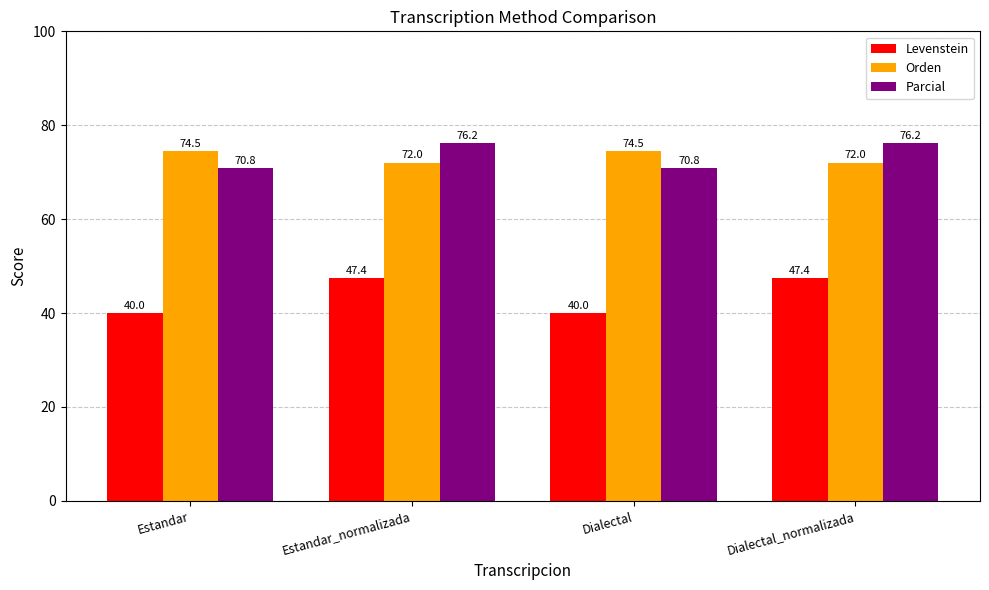

What is the label of the 2nd bar from the right?

Dialectal